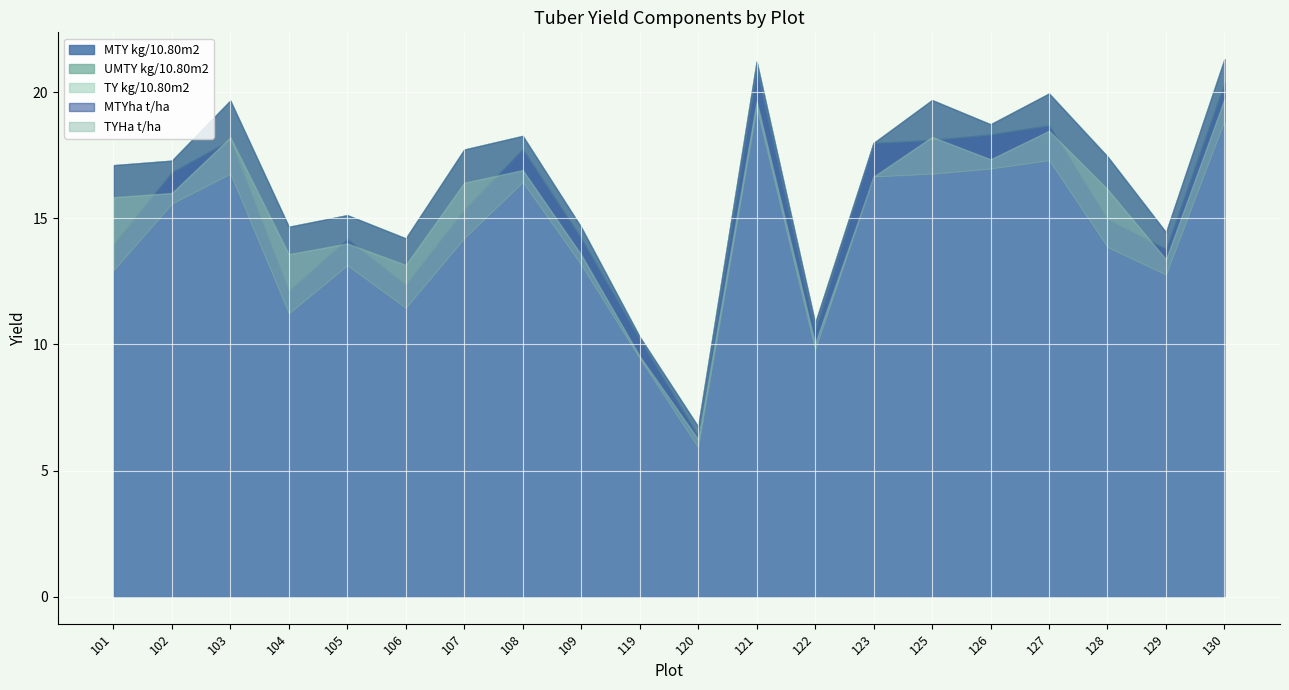

What is the value of the UMTY kg/10.80m2 point at the 8th from the left?

0.5